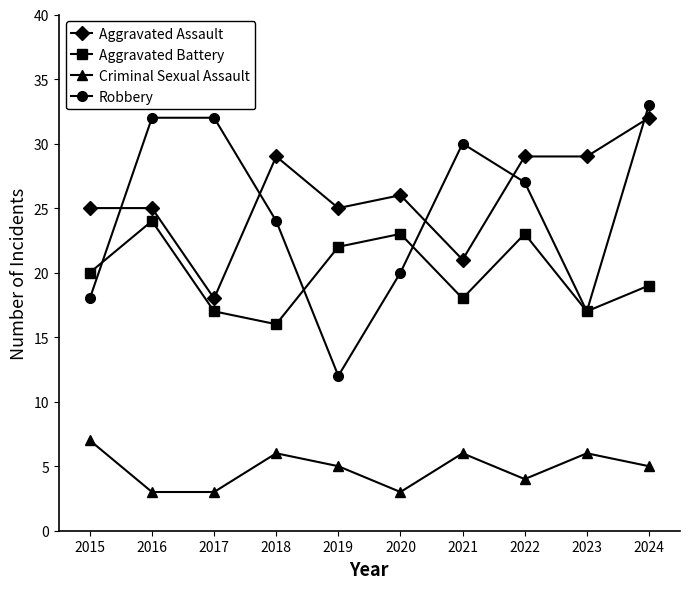

The Criminal Sexual Assault series shows 7 at 2019. True or false?

False